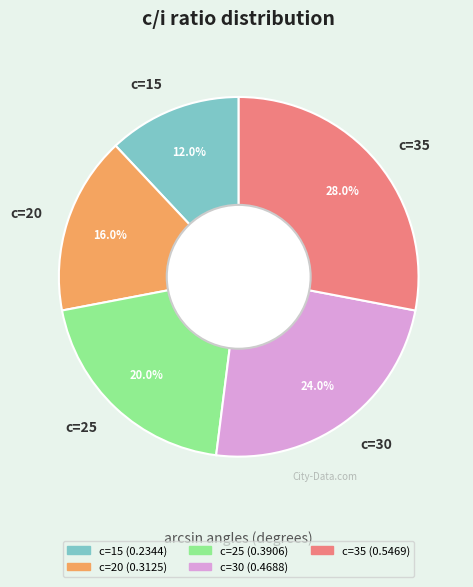

To the nearest percent, what is the combined percentage of c=15 and c=30?

36%